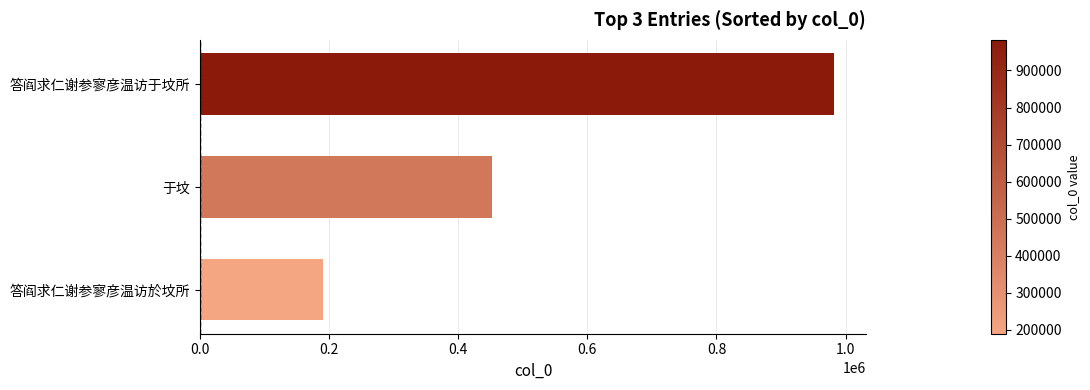

How many categories are shown in the chart?

3